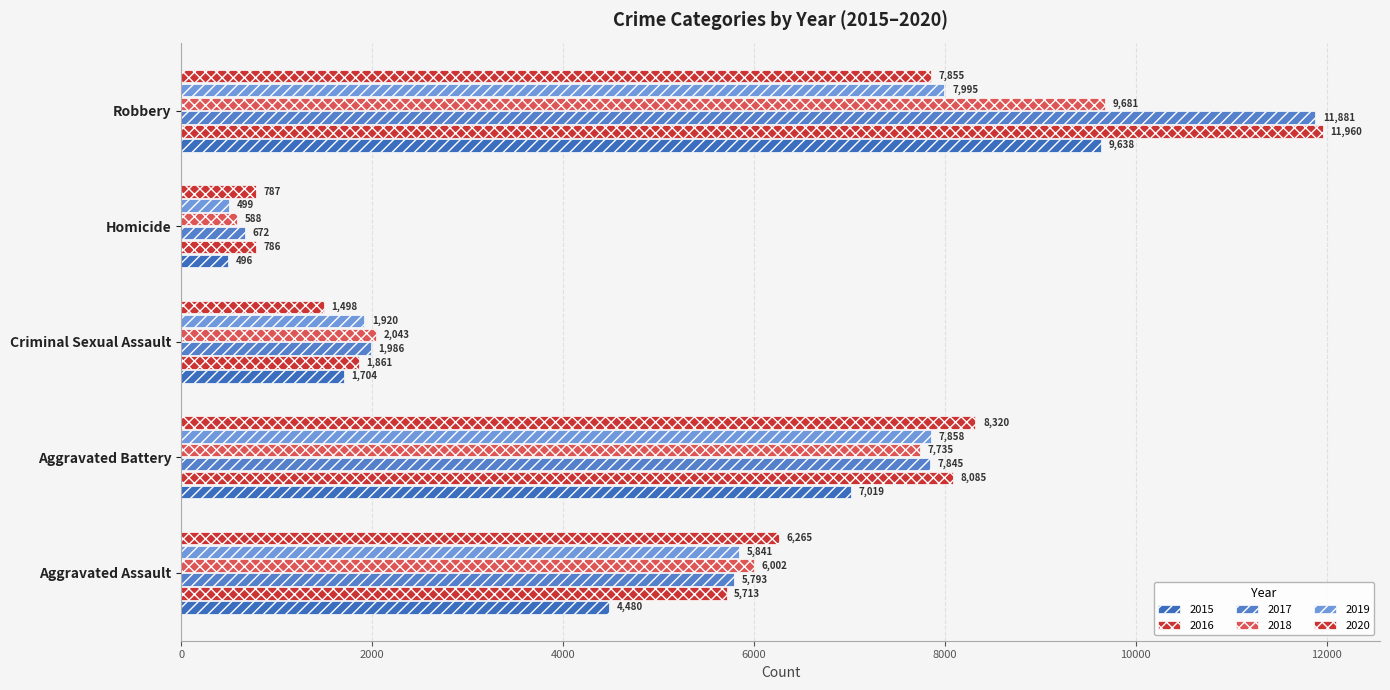

How many values in the 2019 series are below 5841?

2